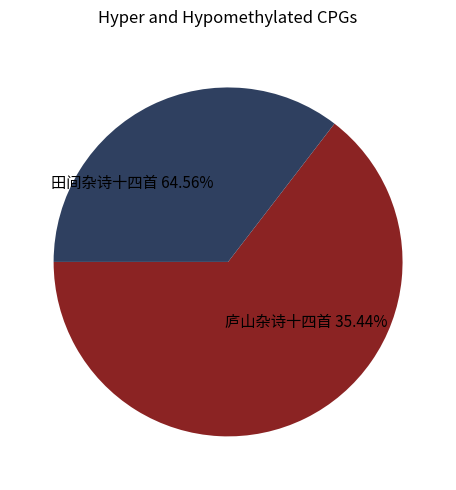

Rank the categories by value from lowest to highest.

庐山杂诗十四首 其一 晓起, 田间杂诗十四首 其一